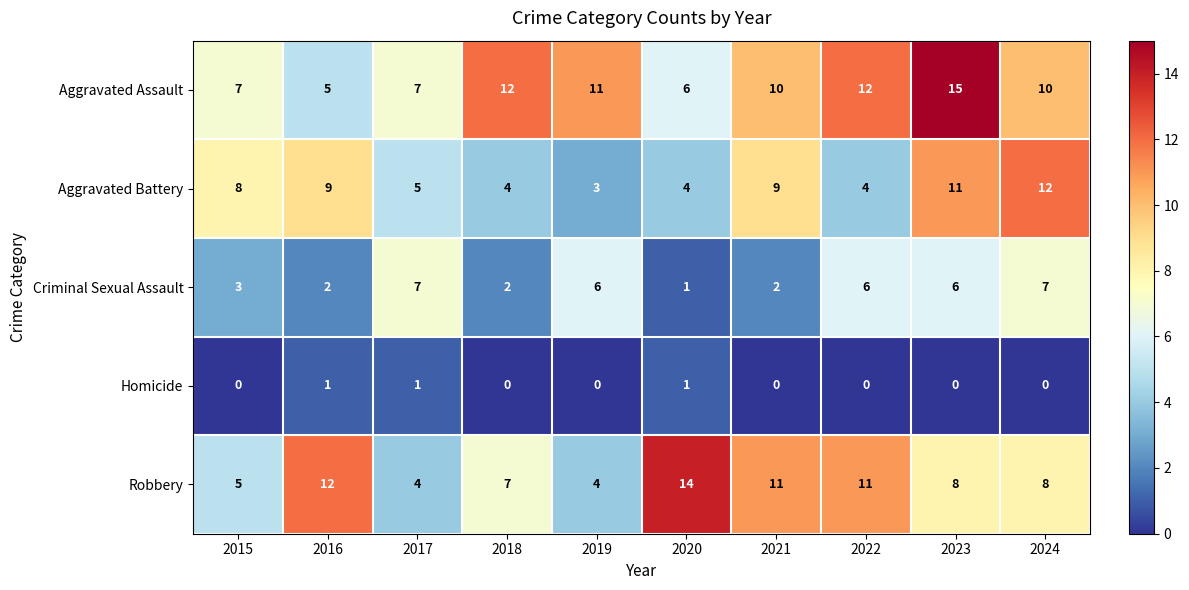

At which label is Aggravated Battery closest to 7?

2015